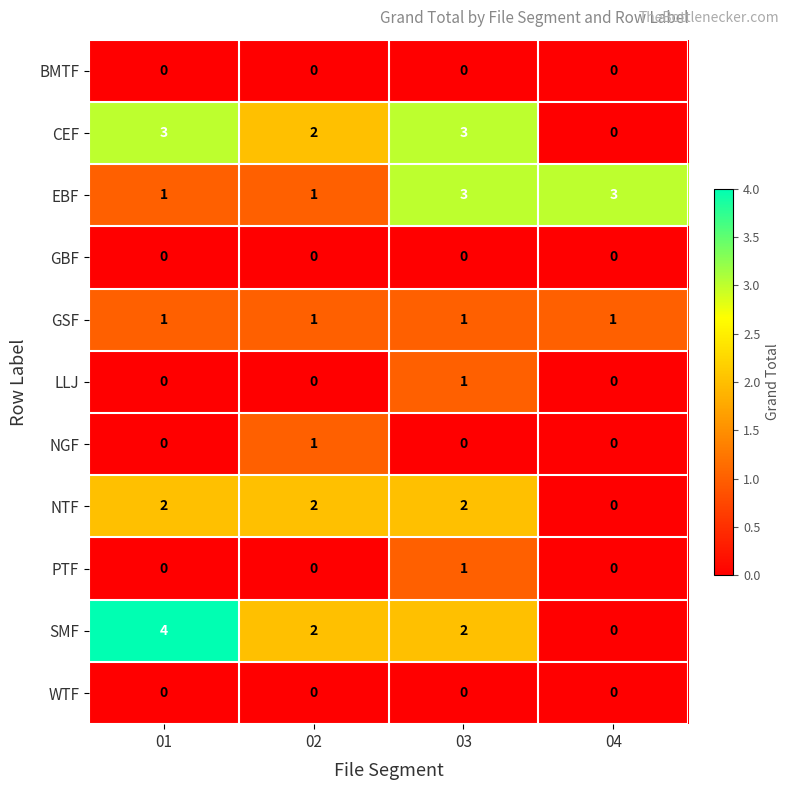

The value of NTF at 03 is 2. True or false?

True